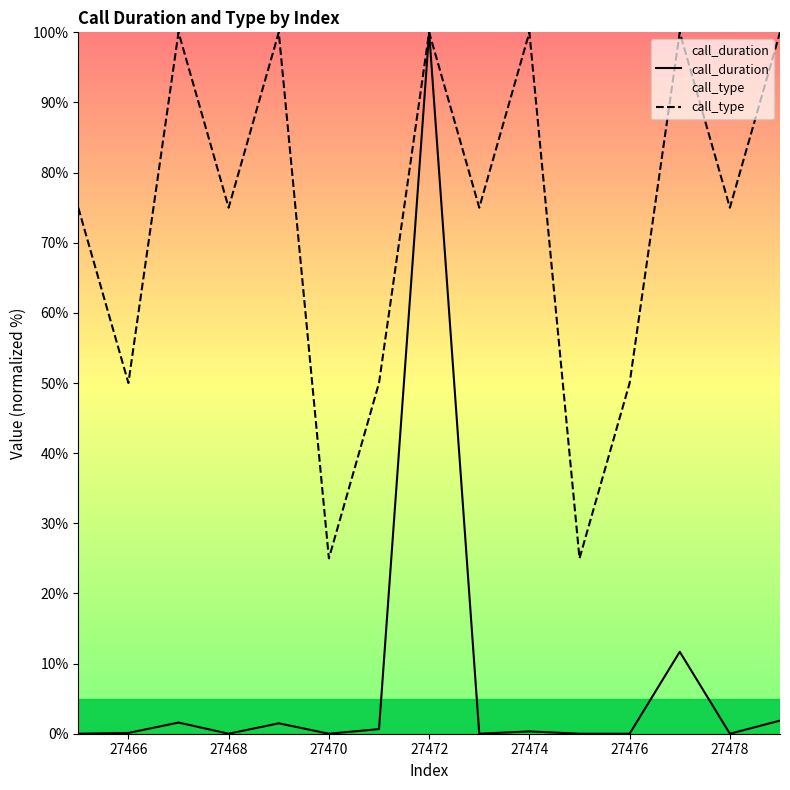

Which series has the largest range (max minus min)?

call_duration